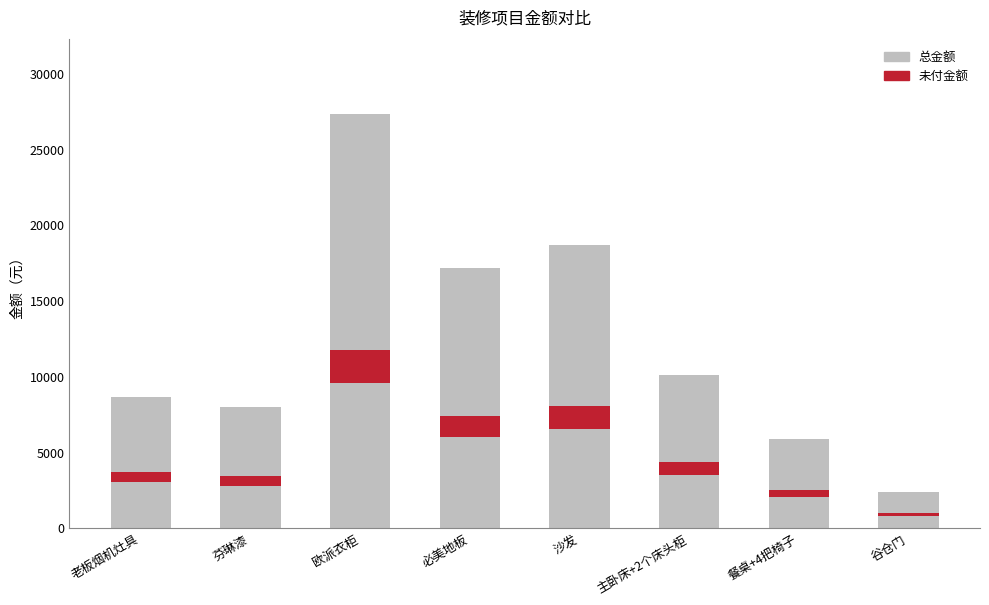

What is the approximate value at 谷仓门, to the nearest 10?

2370